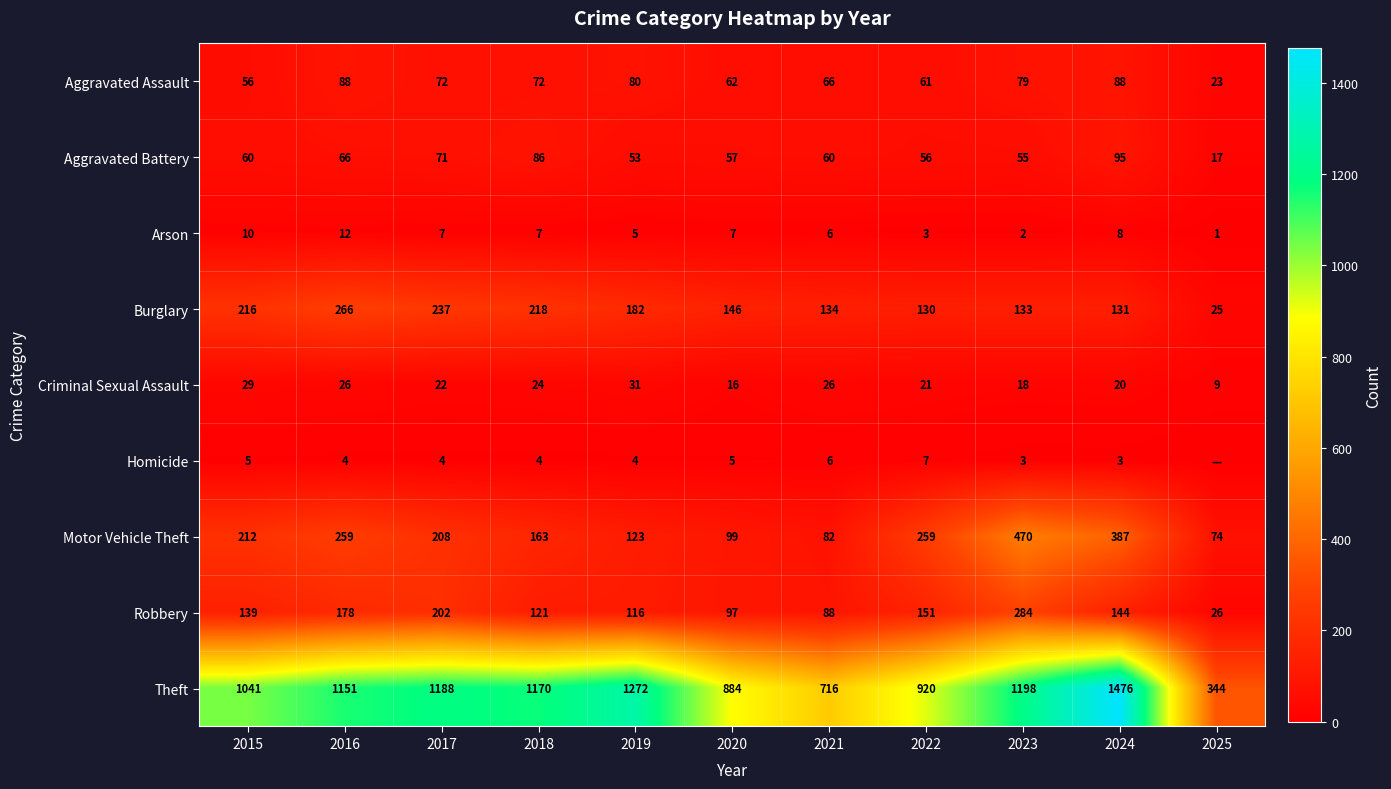

Is it true that Theft equals 1793 at 2017?

False